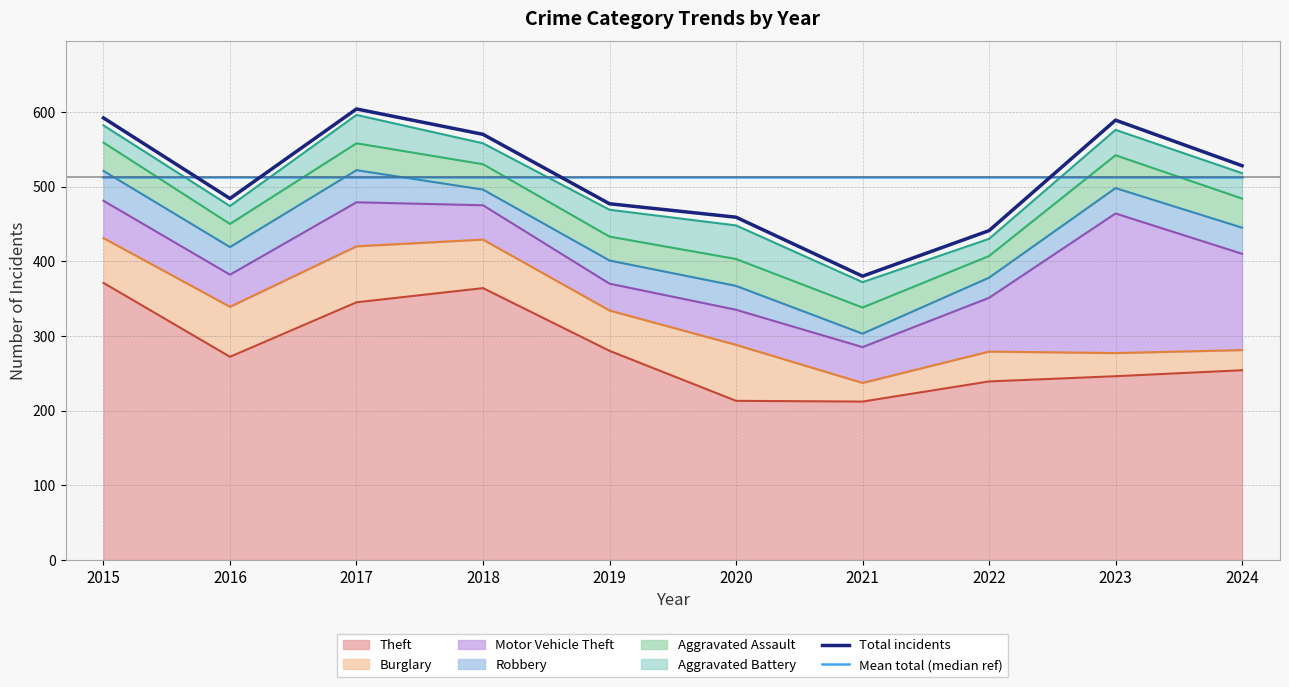

Read the Mean total (median ref) value at 2022.

512.4